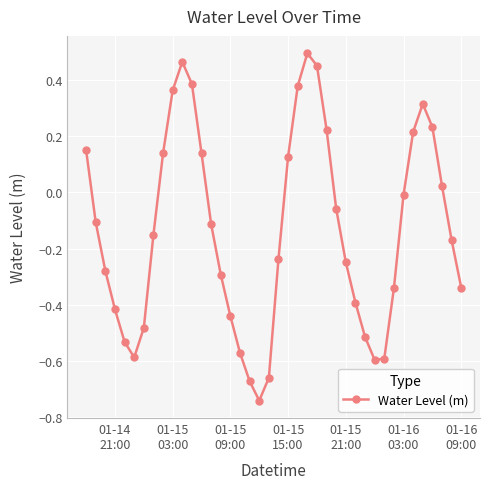

True or false: there are more than 1 points higher than both neighbors.

True